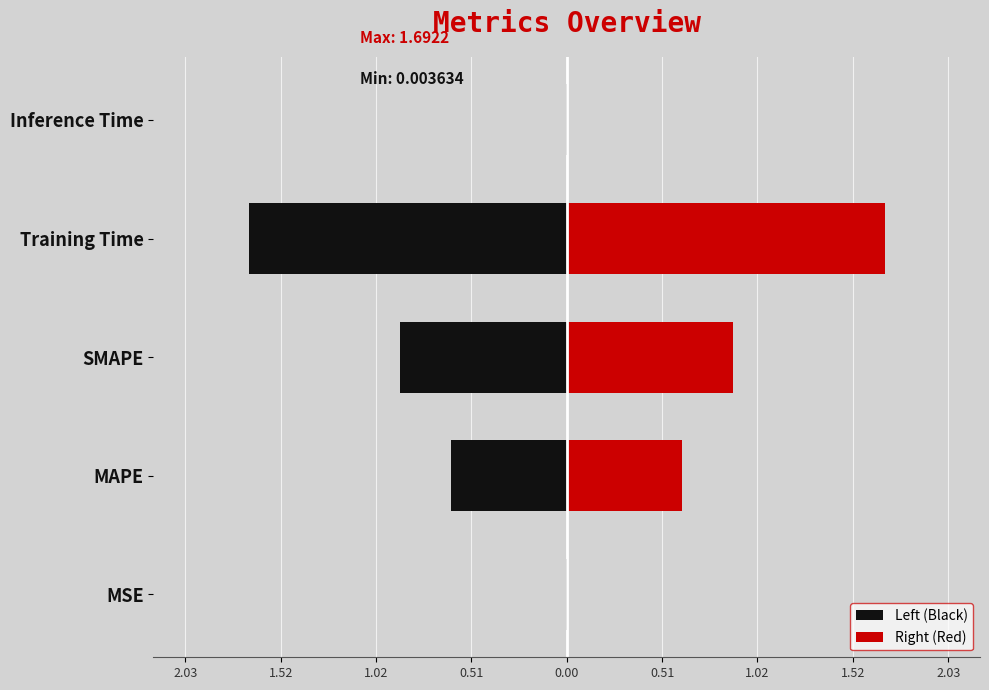

Are the bars horizontal?

Yes